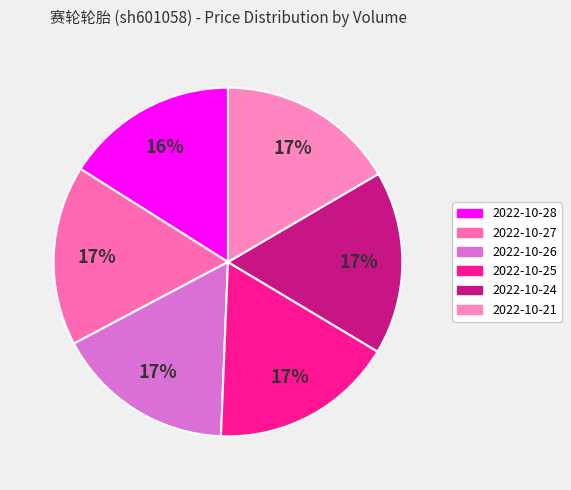

Which category has the smallest portion of the pie?

2022-10-28